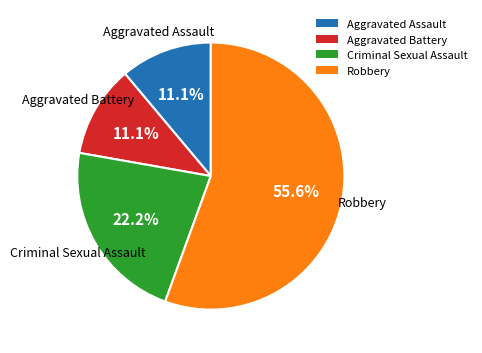

Which has a higher value, Criminal Sexual Assault or Robbery?

Robbery